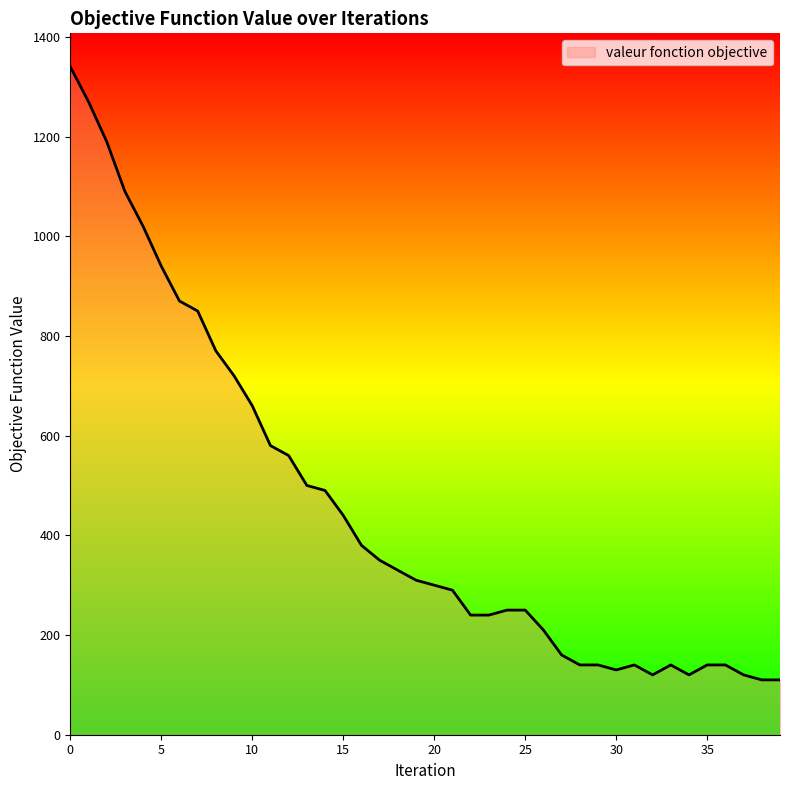

What is the minimum value shown in the chart?

110